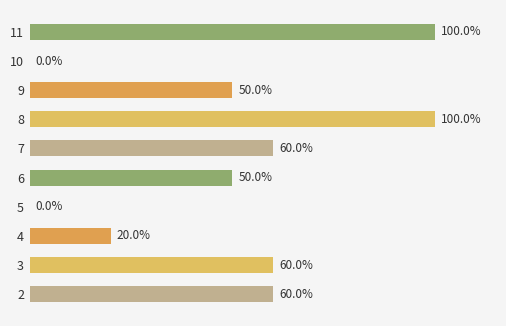

What is the difference between the maximum and minimum values?

100